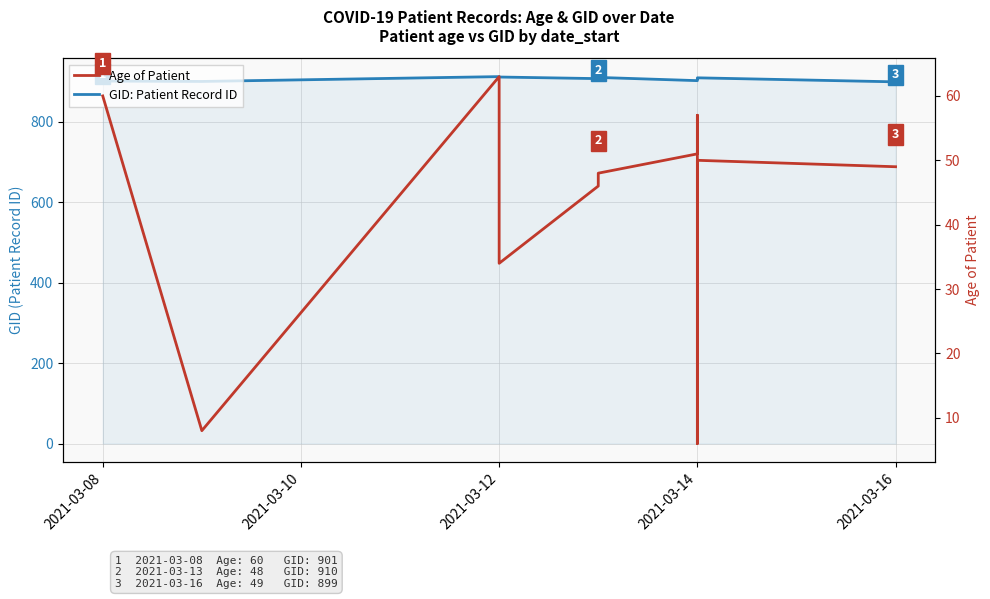

In Age of Patient, how many points are higher than both neighbors (excluding endpoints)?

3